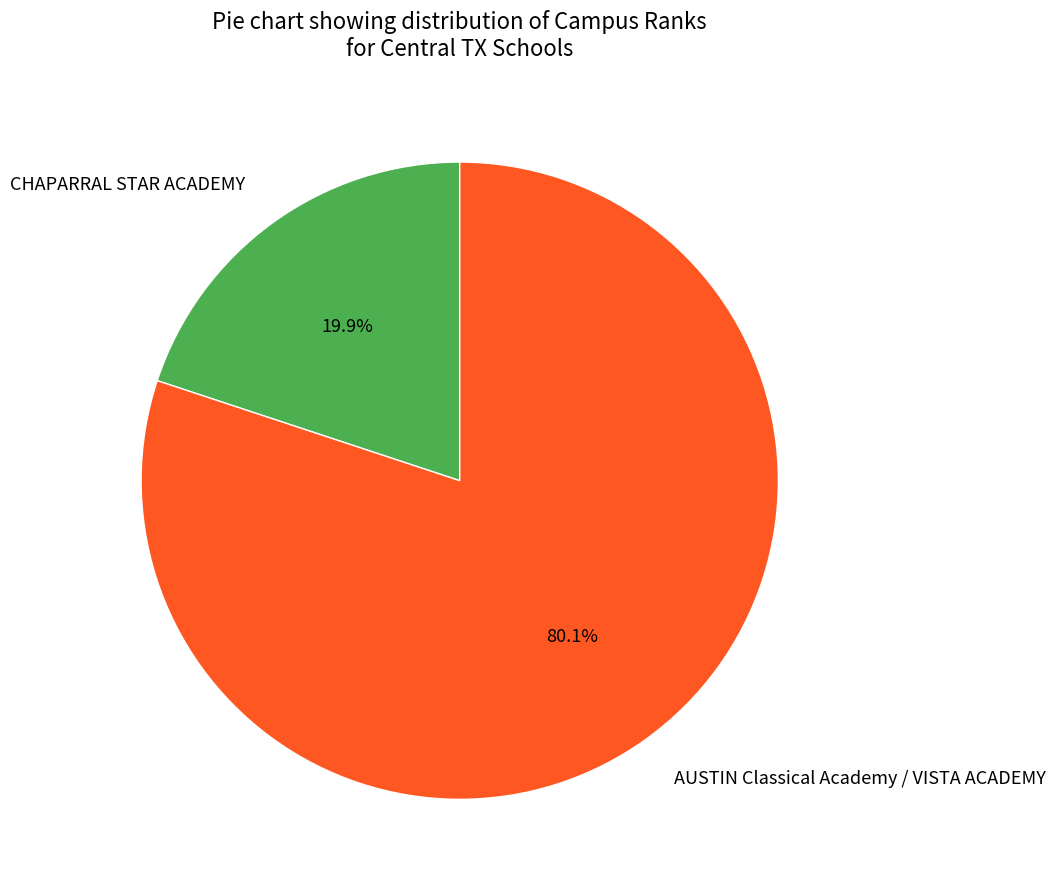

What is the smallest slice in the pie chart?

CHAPARRAL STAR ACADEMY